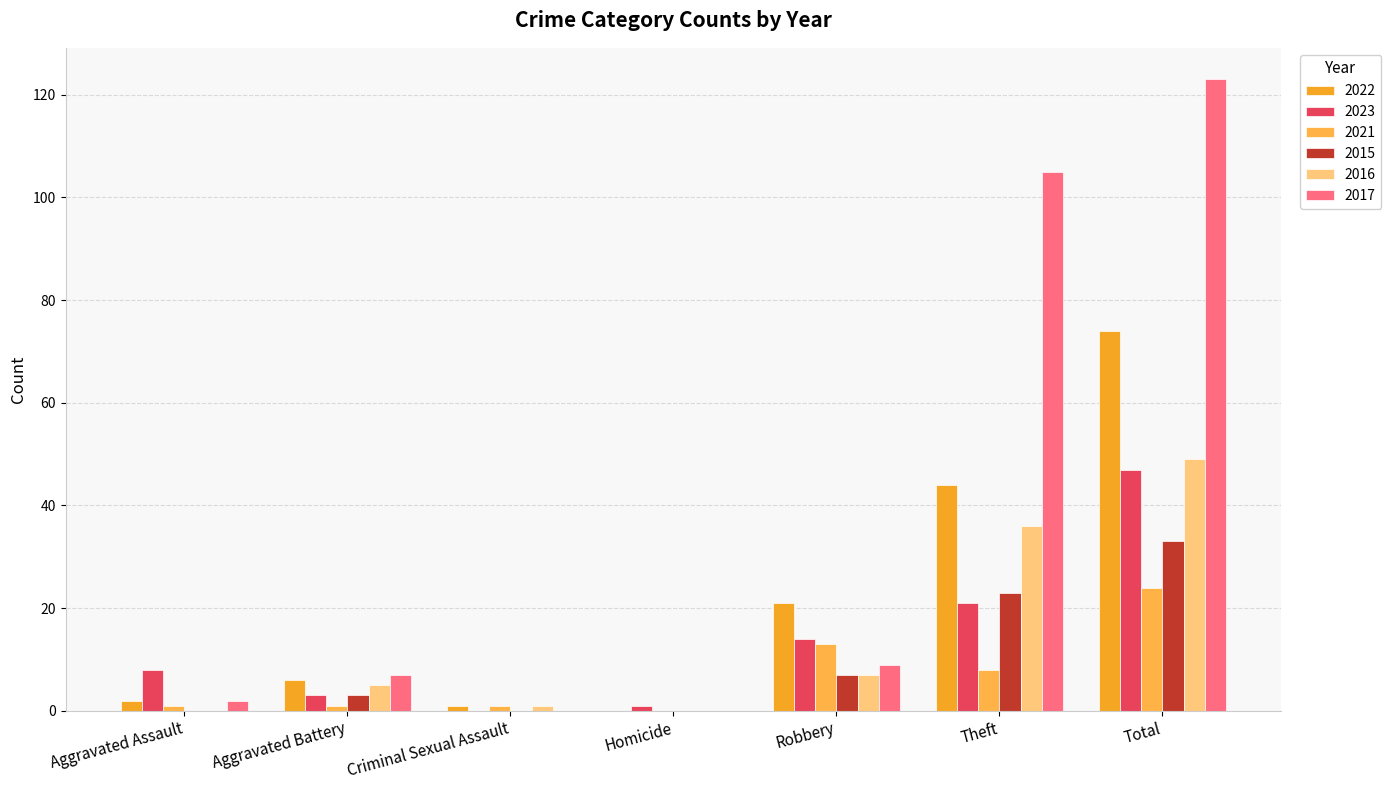

Which has a higher value, Aggravated Assault or Aggravated Battery?

Aggravated Battery